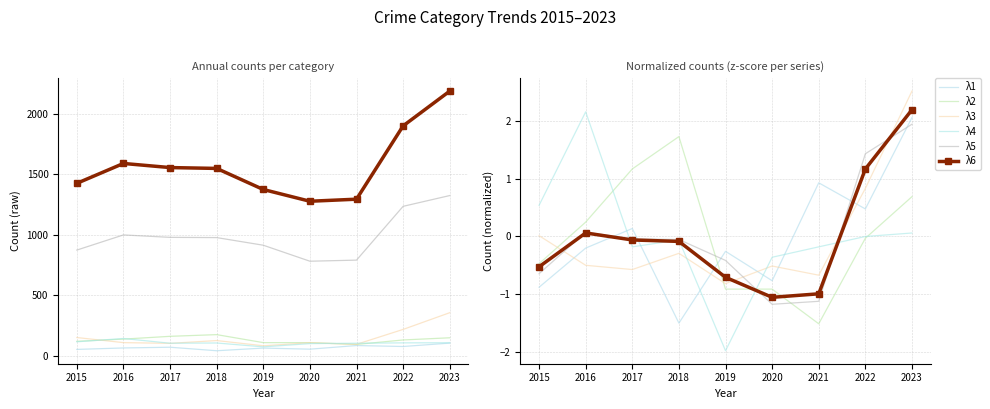

Reading left to right, list all the values displayed in this chart.

Aggravated Assault: 2015=54	2016=66	2017=72	2018=43	2019=65	2020=56	2021=86	2022=78	2023=106
Burglary: 2015=121	2016=139	2017=162	2018=176	2019=110	2020=110	2021=95	2022=132	2023=150
Motor Vehicle Theft: 2015=152	2016=110	2017=104	2018=127	2019=84	2020=109	2021=96	2022=219	2023=357
Robbery: 2015=117	2016=144	2017=105	2018=107	2019=75	2020=102	2021=105	2022=108	2023=109
Theft: 2015=874	2016=999	2017=979	2018=977	2019=914	2020=782	2021=791	2022=1235	2023=1324
Total: 2015=1425	2016=1589	2017=1555	2018=1548	2019=1374	2020=1277	2021=1294	2022=1899	2023=2186